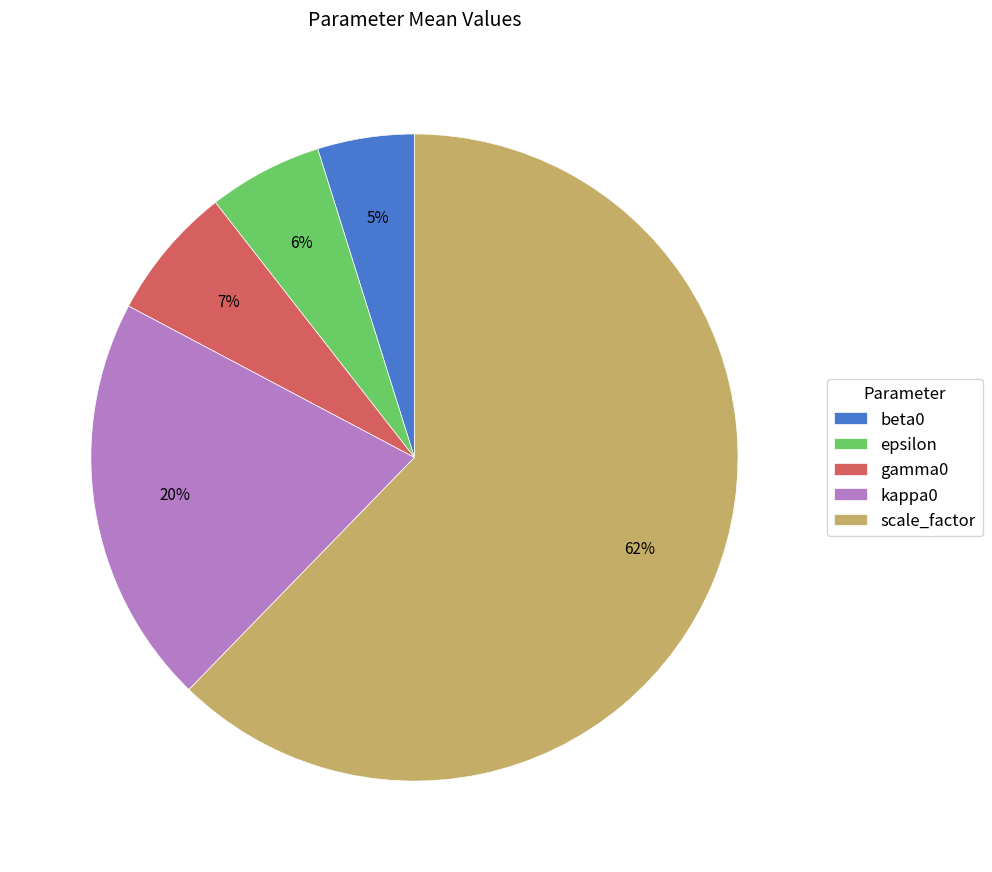

To the nearest percent, what percentage of the pie is gamma0?

7%